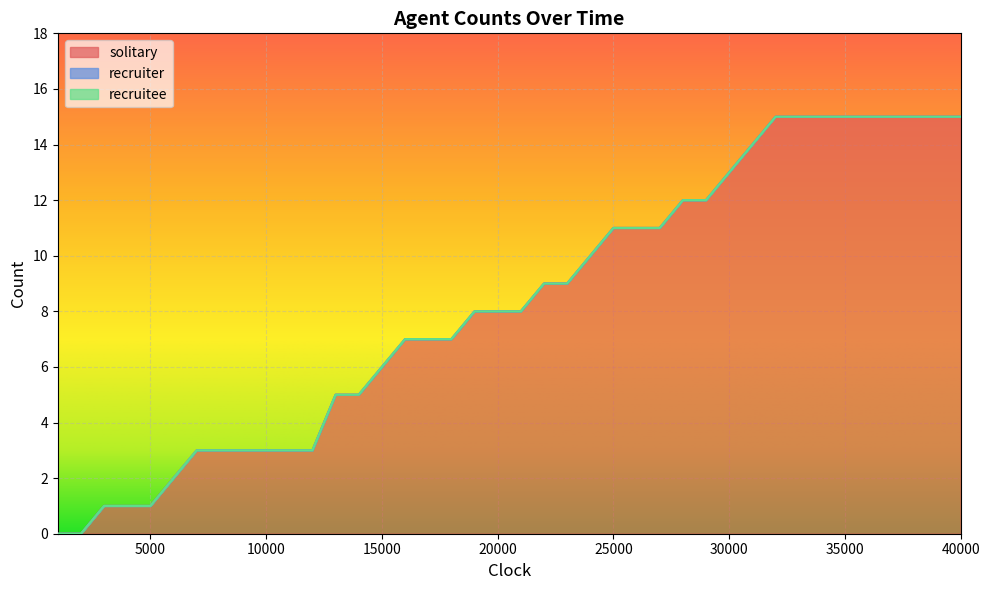

Reading right to left, list all the values displayed in this chart.

solitary: 15	15	15	15	15	15	15	15	15	14	13	12	12	11	11	11	10	9	9	8	8	8	7	7	7	6	5	5	3	3	3	3	3	3	2	1	1	1	0	0
recruiter: 0	0	0	0	0	0	0	0	0	0	0	0	0	0	0	0	0	0	0	0	0	0	0	0	0	0	0	0	0	0	0	0	0	0	0	0	0	0	0	0
recruitee: 0	0	0	0	0	0	0	0	0	0	0	0	0	0	0	0	0	0	0	0	0	0	0	0	0	0	0	0	0	0	0	0	0	0	0	0	0	0	0	0